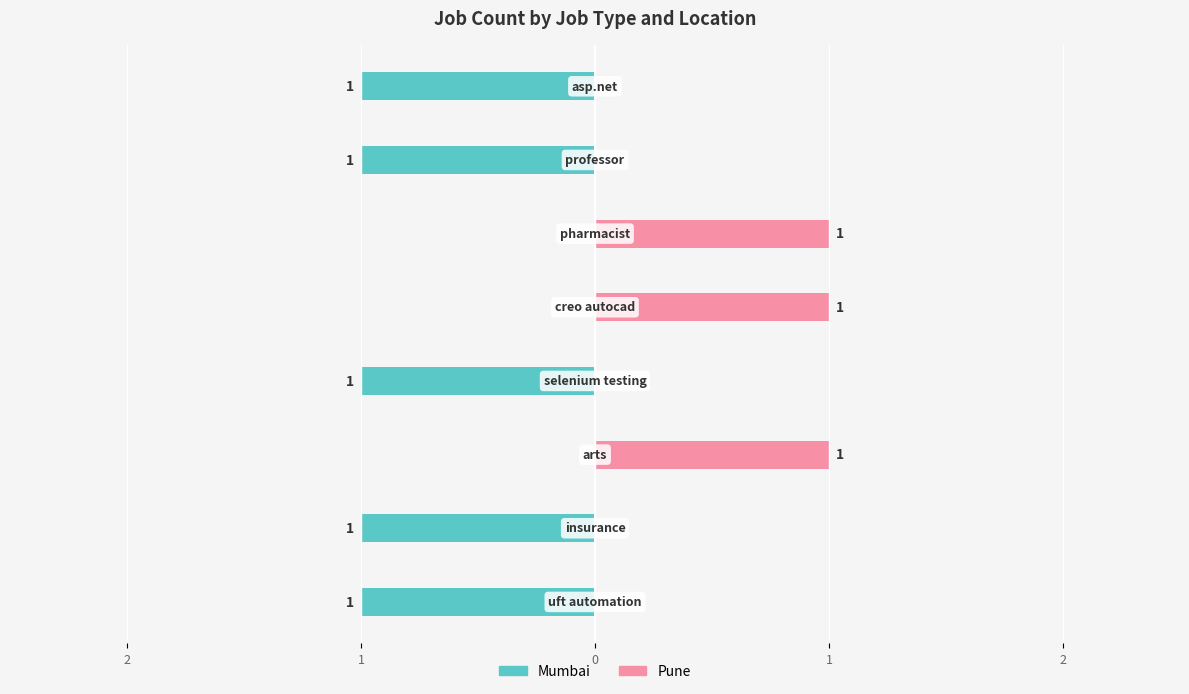

At 0, list the series in order from smallest to largest.

Mumbai, Pune